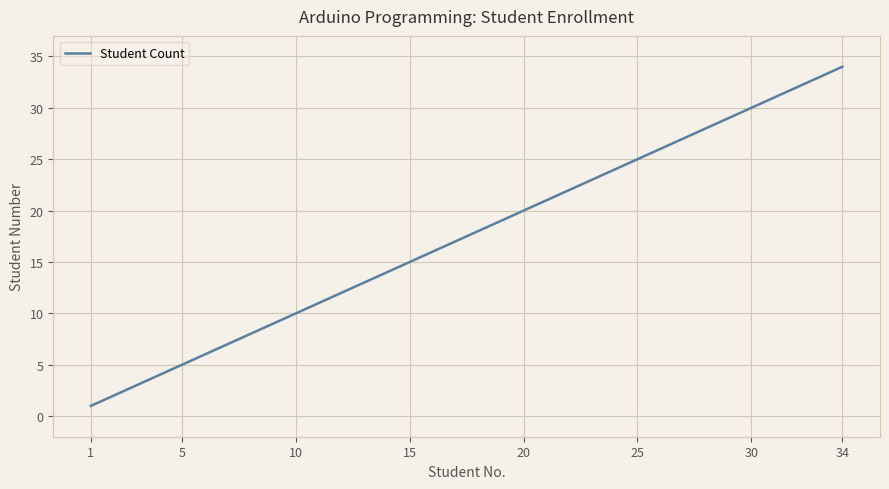

What is the difference between the maximum and minimum values?

33.0